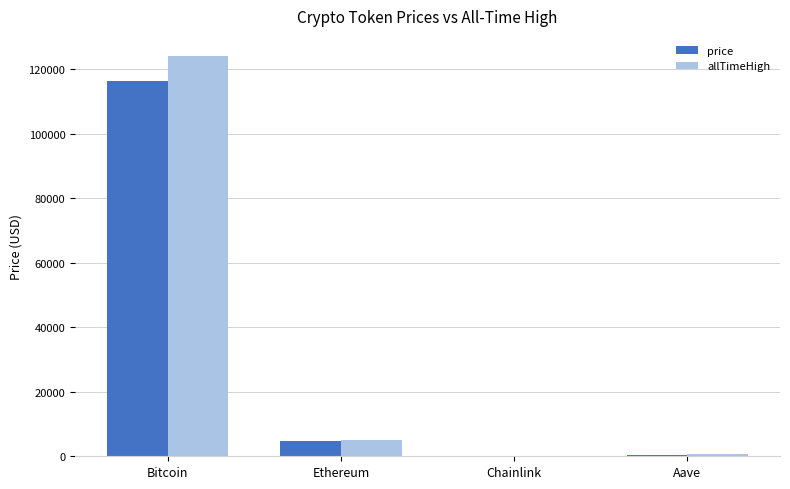

Which series has the widest spread of values?

allTimeHigh